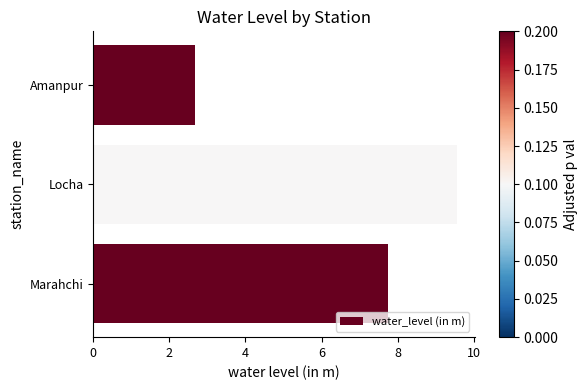

The chart shows a value of 15.8 at Locha. True or false?

False